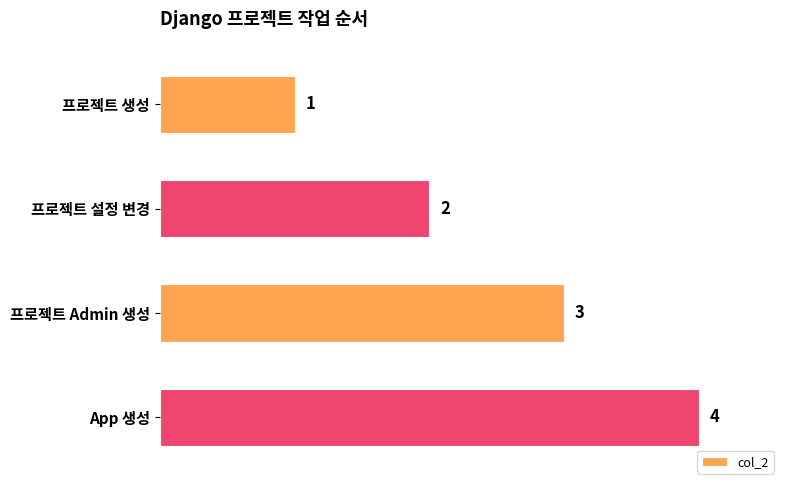

Approximately how many times larger is the value at 프로젝트 생성 compared to 프로젝트 Admin 생성?

0.3